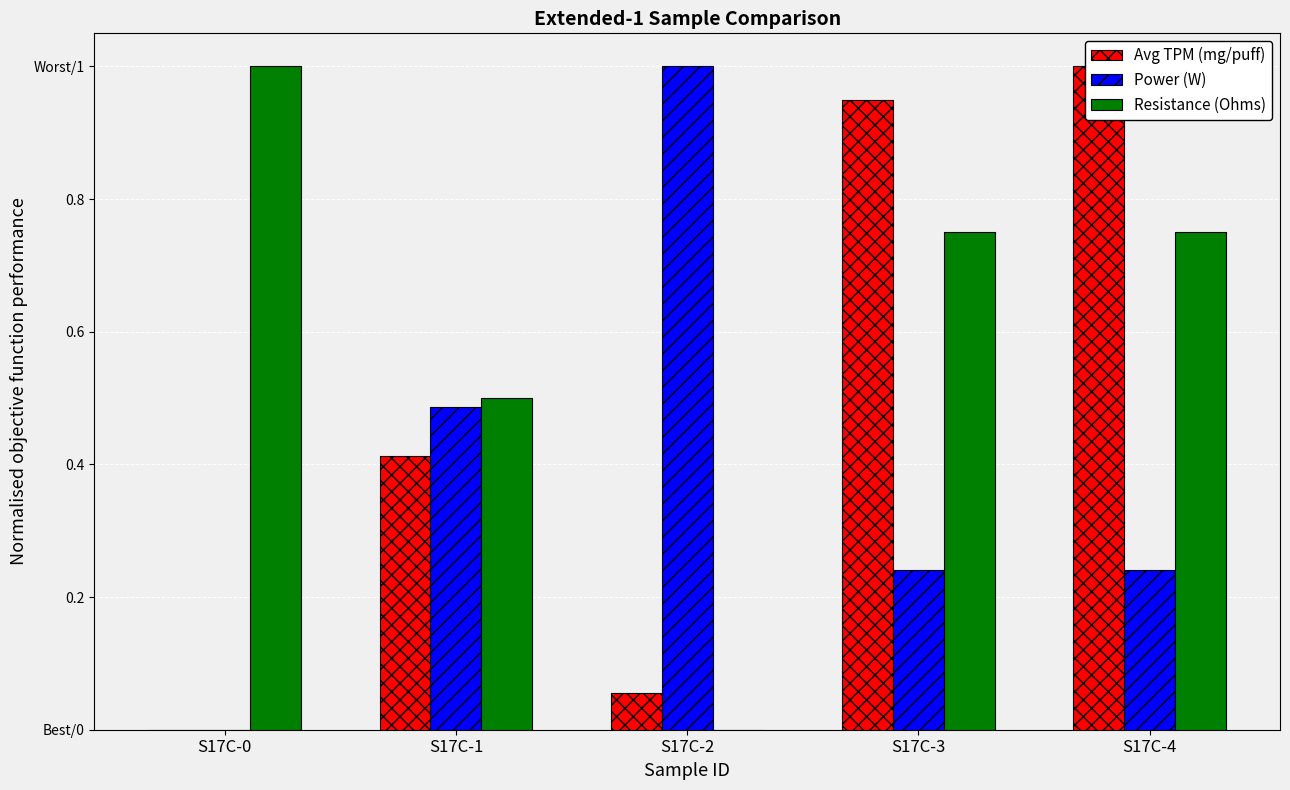

What is the spread (max minus min) of values at S17C-1?

0.1